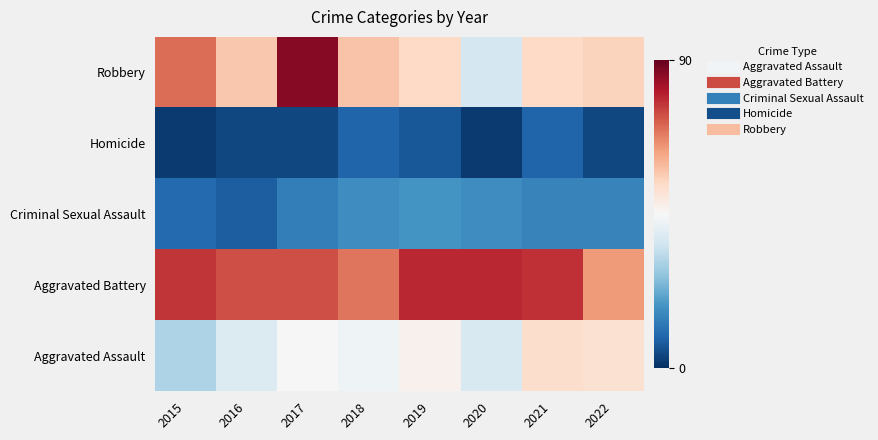

How many data points does each series have?

8